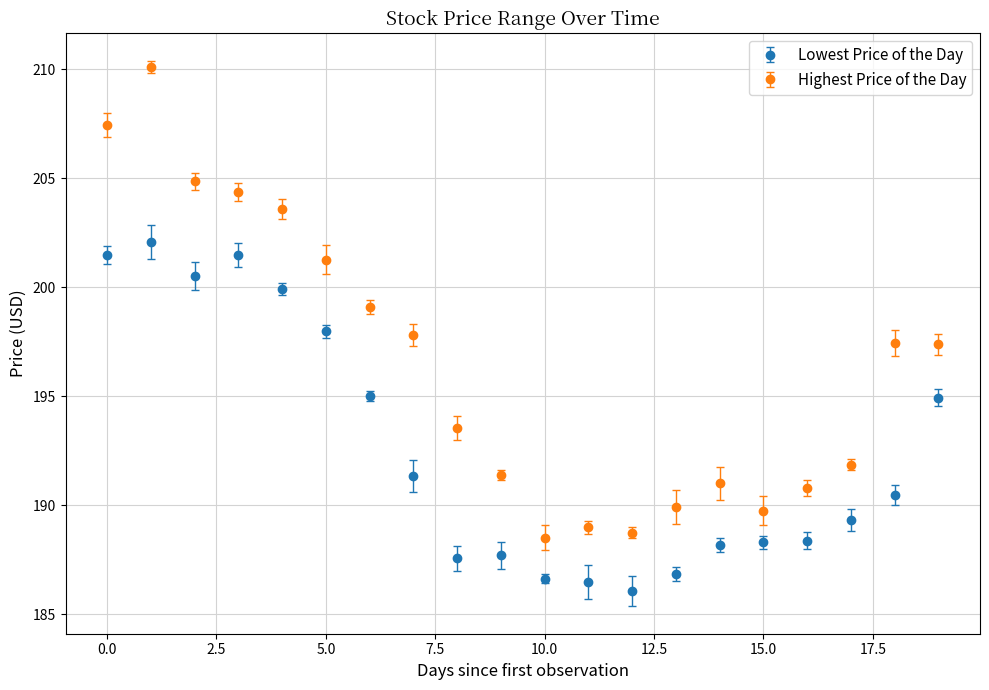

Which series has the largest total across all categories?

Highest Price of the Day